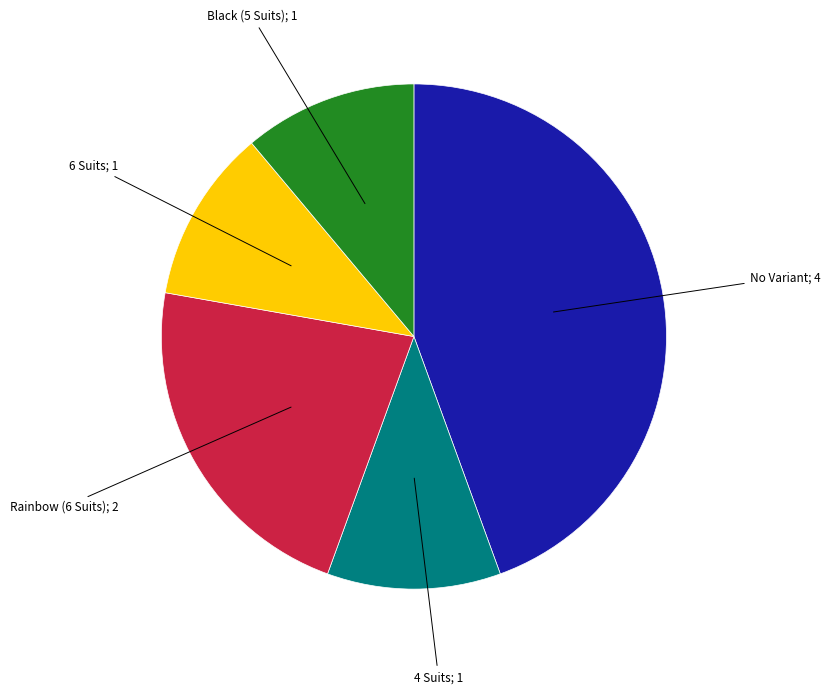

Count the number of slices in the pie.

5